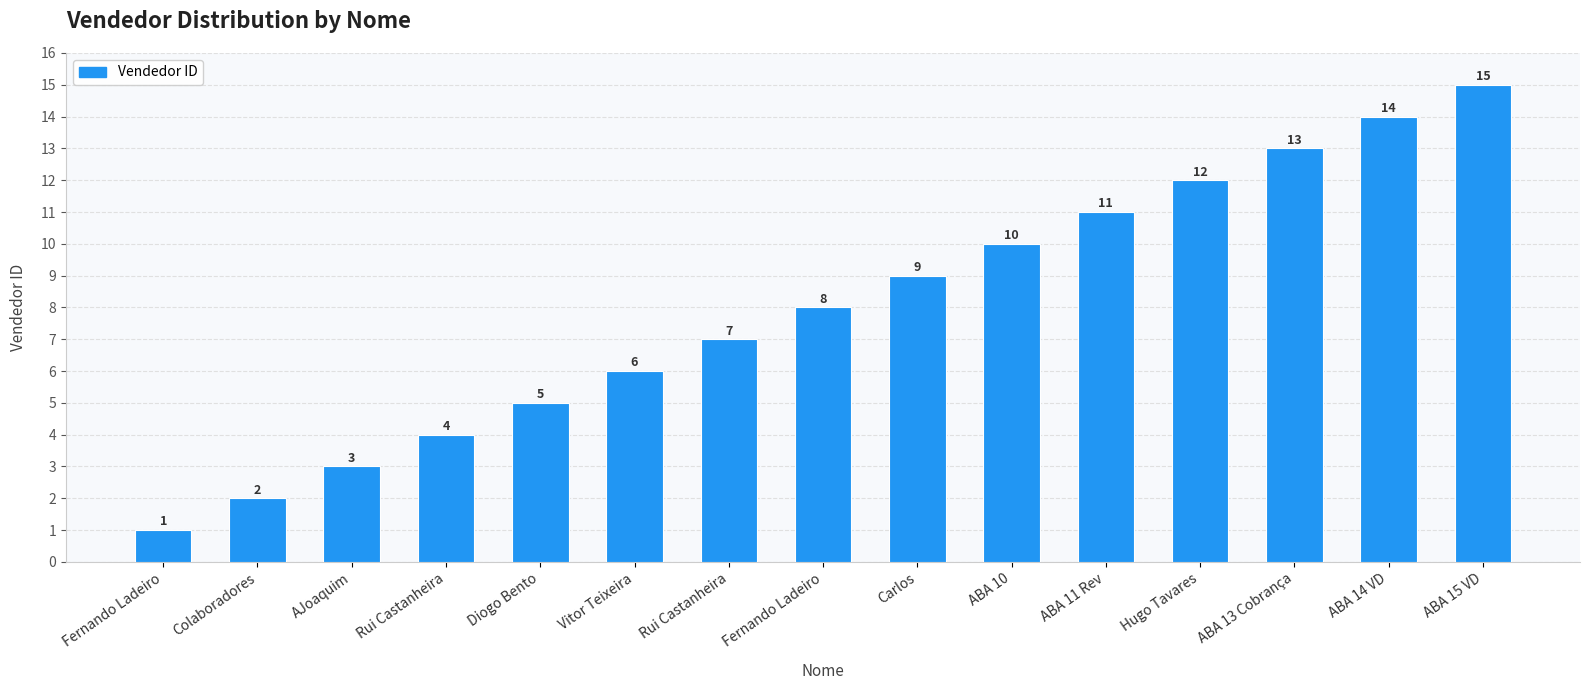

What is the difference between the values at Hugo Tavares and ABA 15 VD?

3